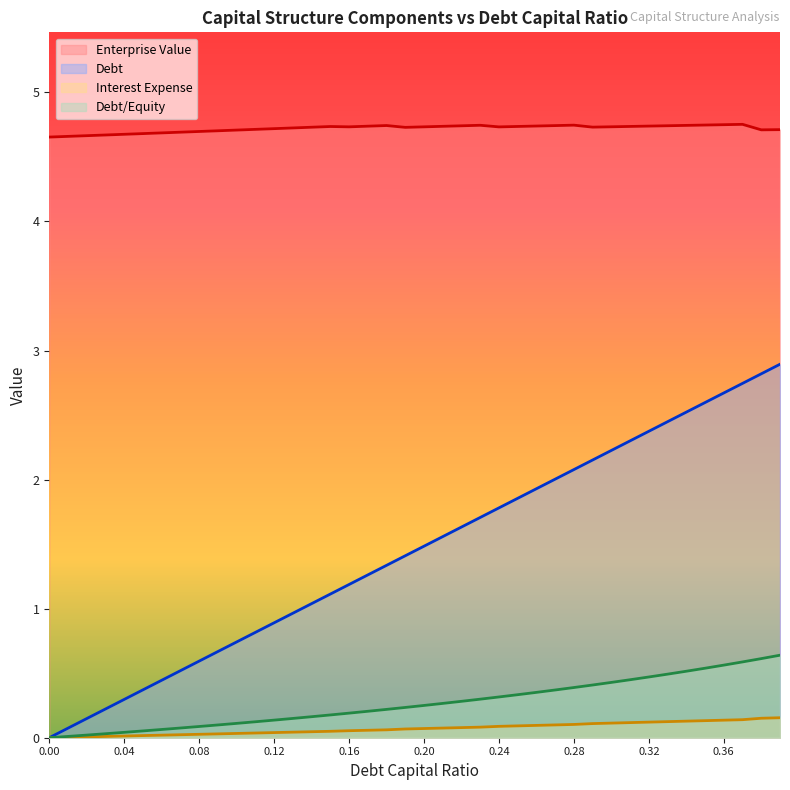

At which category does enterprise_value reach its first local valley?

0.16